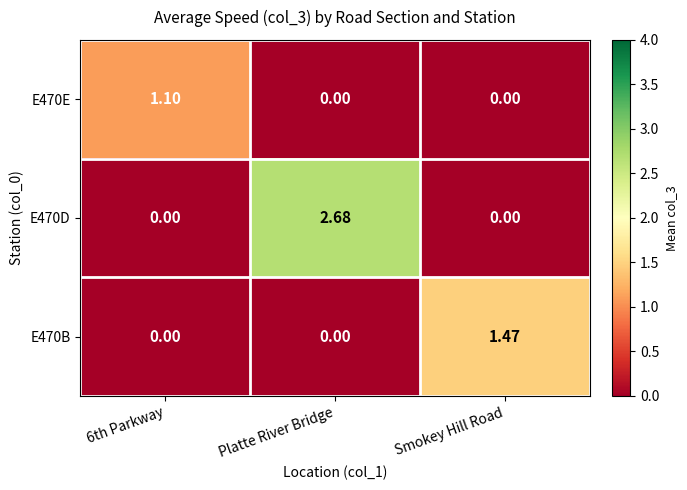

Which category has the highest value in the E470B series?

Smokey Hill Road